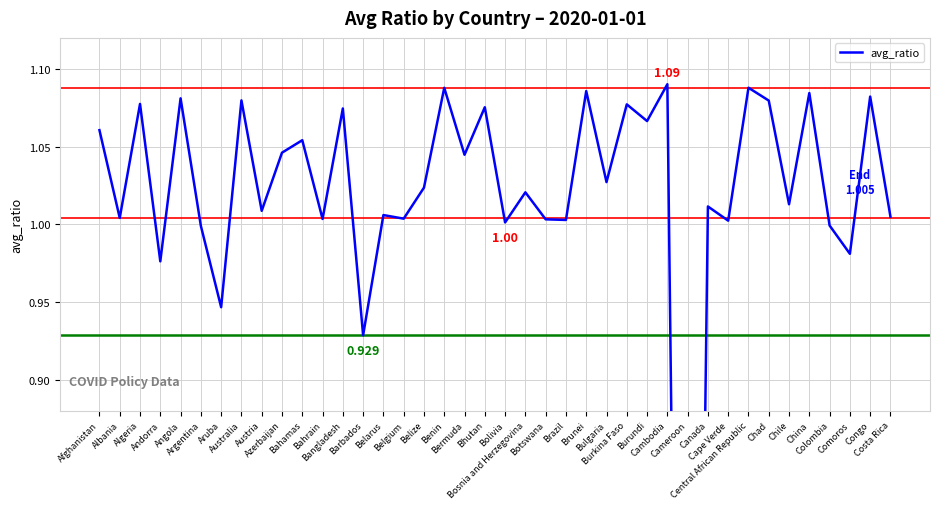

List the labels in order of value, smallest first.

Cameroon, Barbados, Aruba, Andorra, Comoros, Argentina, Colombia, Bolivia, Cape Verde, Brazil, Botswana, Bahrain, Belgium, Albania, Costa Rica, Belarus, Austria, Canada, Chile, Bosnia and Herzegovina, Belize, Bulgaria, Bermuda, Azerbaijan, Bahamas, Afghanistan, Burundi, Bangladesh, Bhutan, Burkina Faso, Algeria, Chad, Australia, Angola, Congo, China, Brunei, Benin, Central African Republic, Cambodia